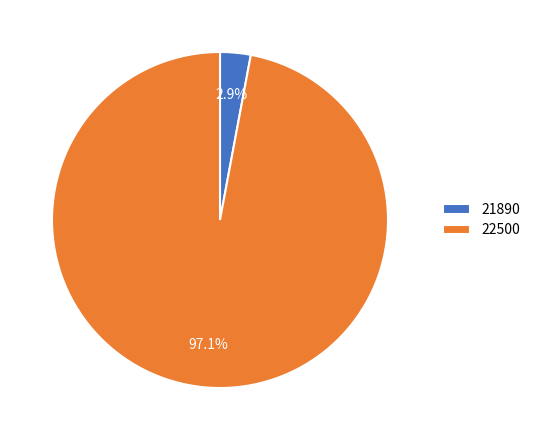

Which category has the biggest portion of the pie?

22500